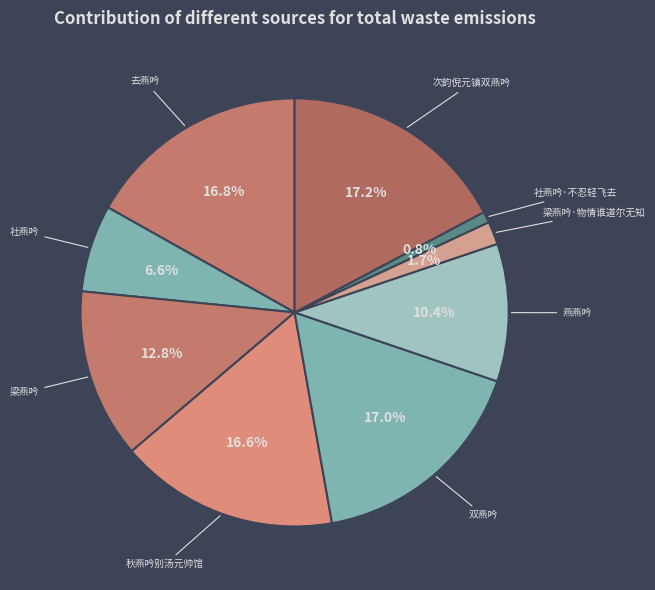

Does 燕燕吟 account for over 50% of the chart?

No